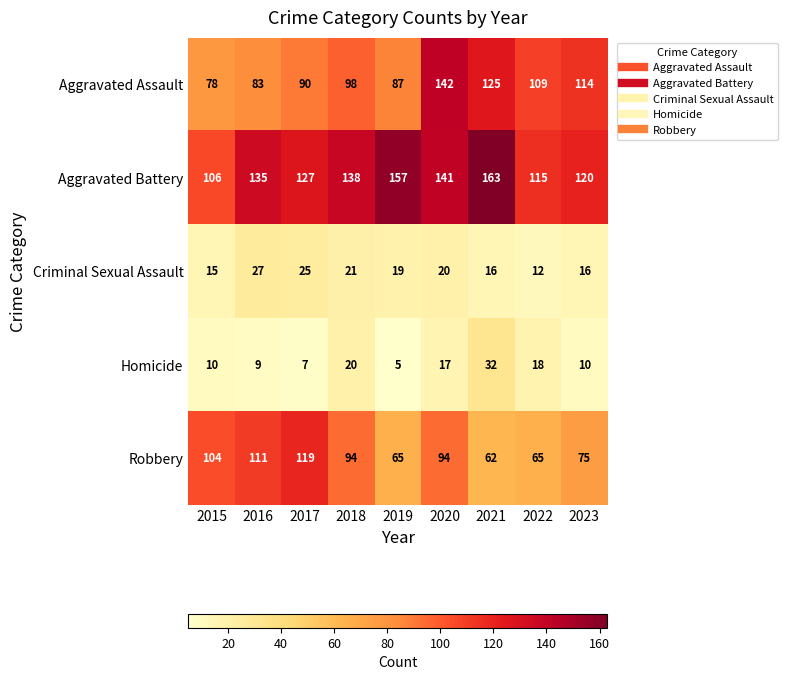

At which category is the sum across all series the highest?

2020